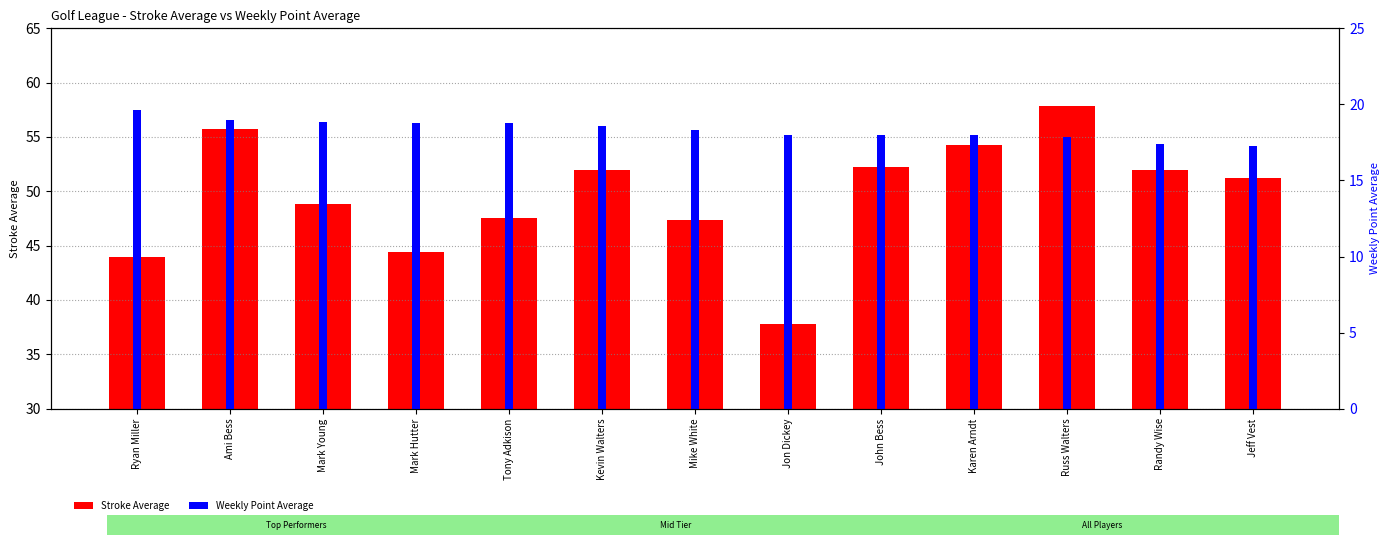

What is the total value across all series at Kevin Walters?

70.6